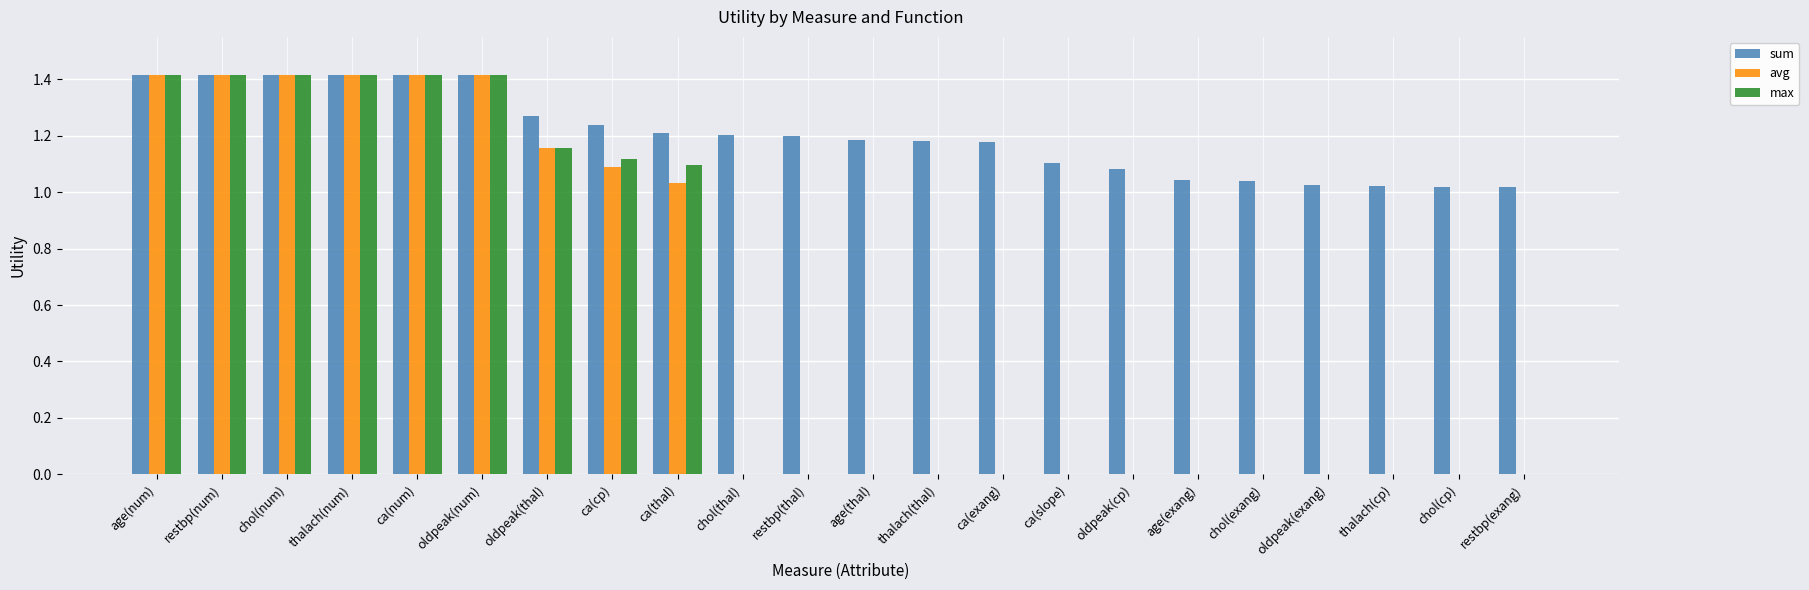

What is the sum of all sum values?

26.5